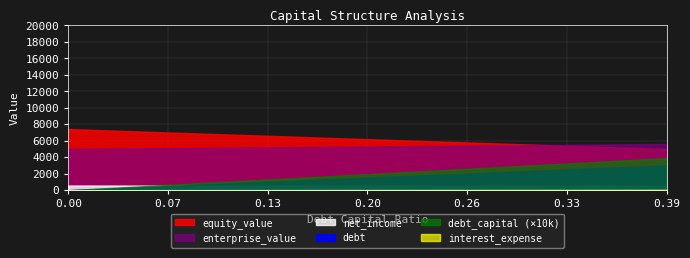

Which series has the largest total across all categories?

equity_value